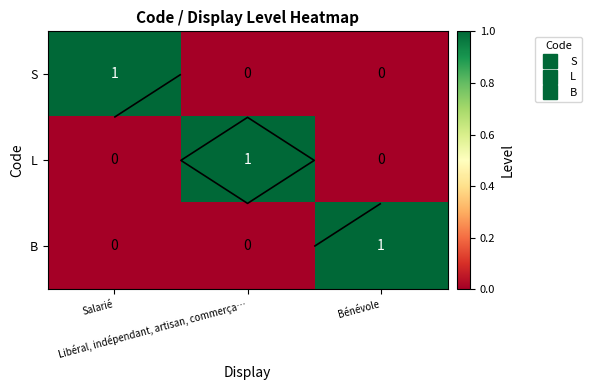

Which series changed the most between Salarié and Bénévole?

S